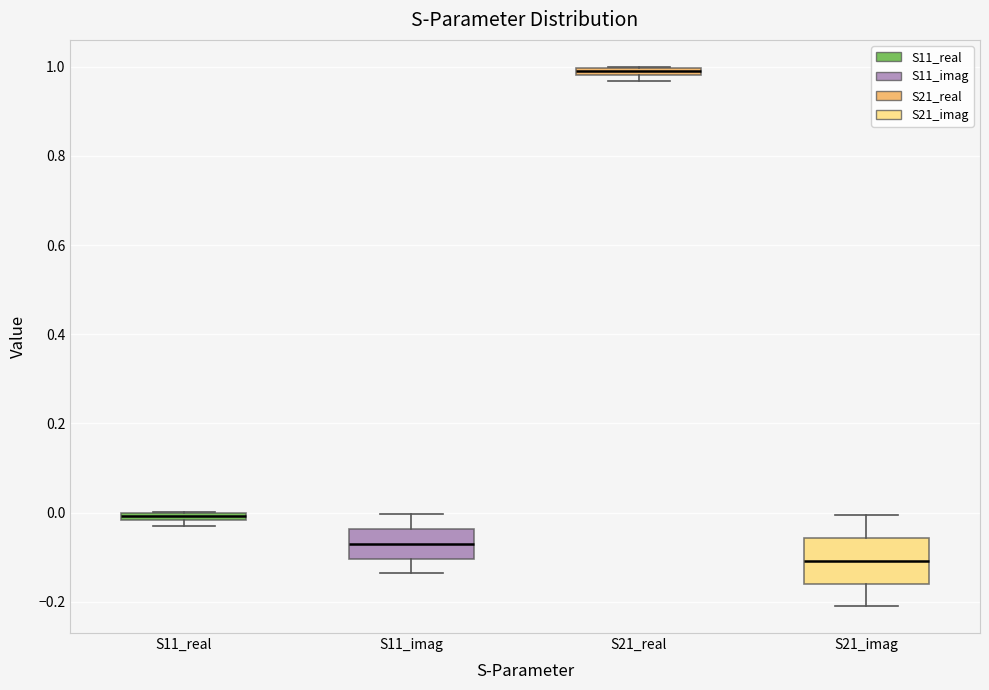

Which box's median line is the highest?

S21_real